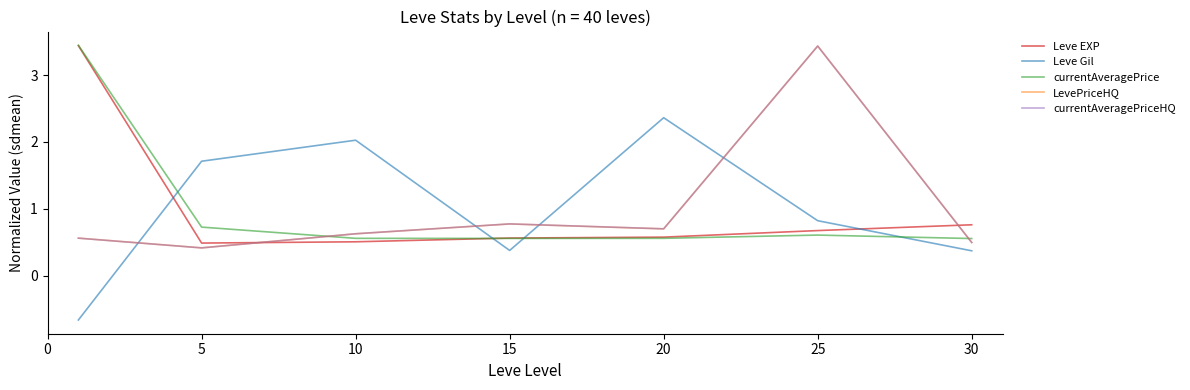

True or false: currentAveragePrice and currentAveragePriceHQ cross at least once.

True